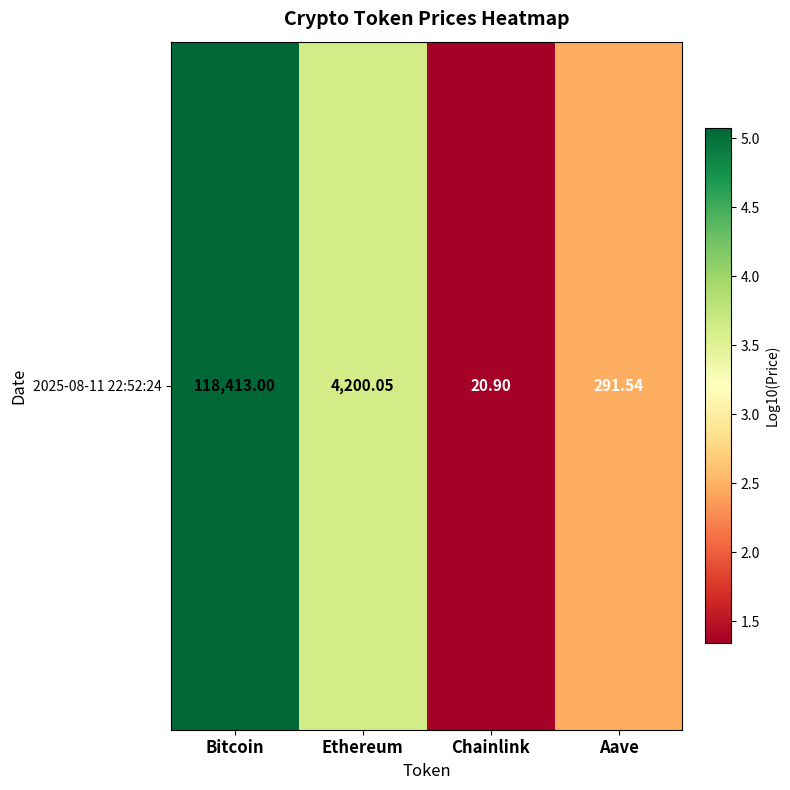

What is the approximate value at Aave?

2.5